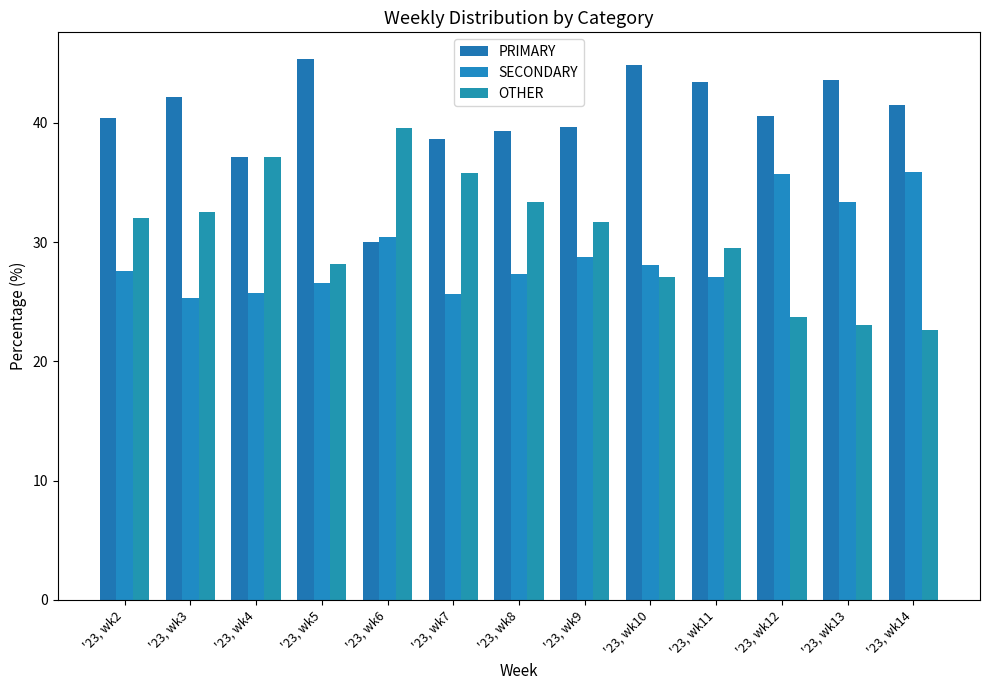

What is the total value across all series at '23, wk10?

100.0